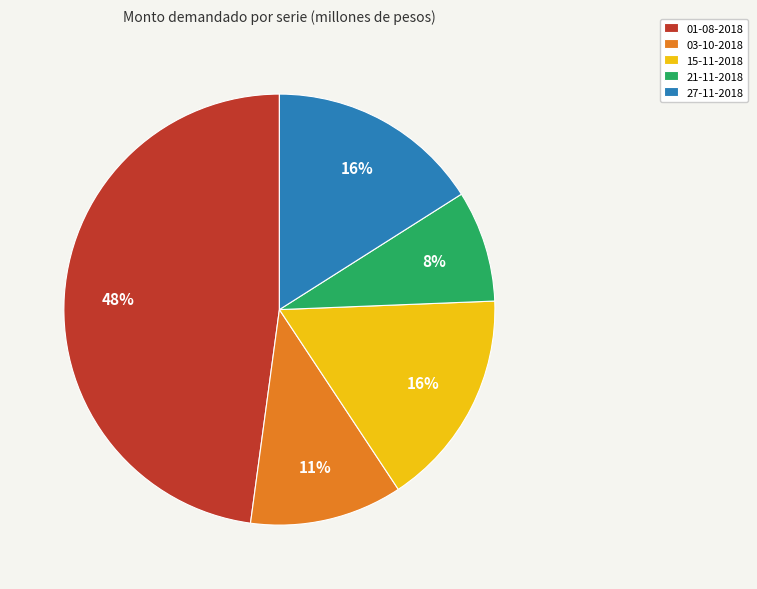

Which has a higher value, 15-11-2018 or 03-10-2018?

15-11-2018